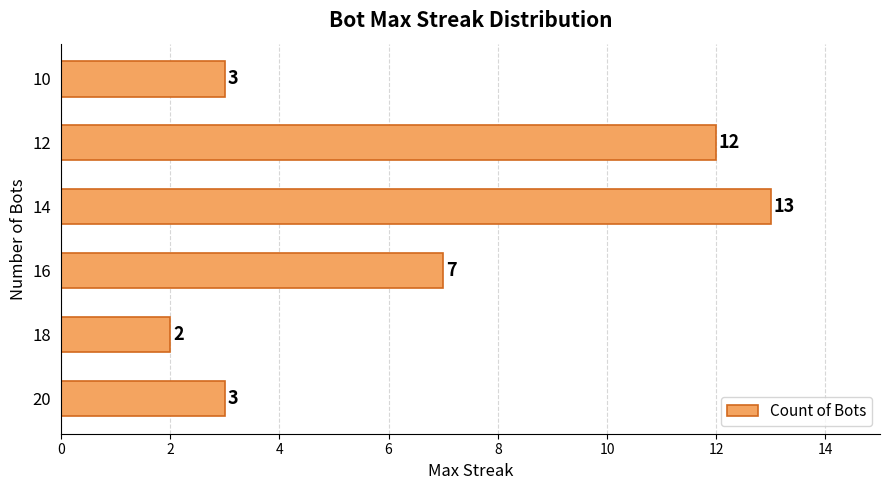

Which label corresponds to the largest value in the chart?

14